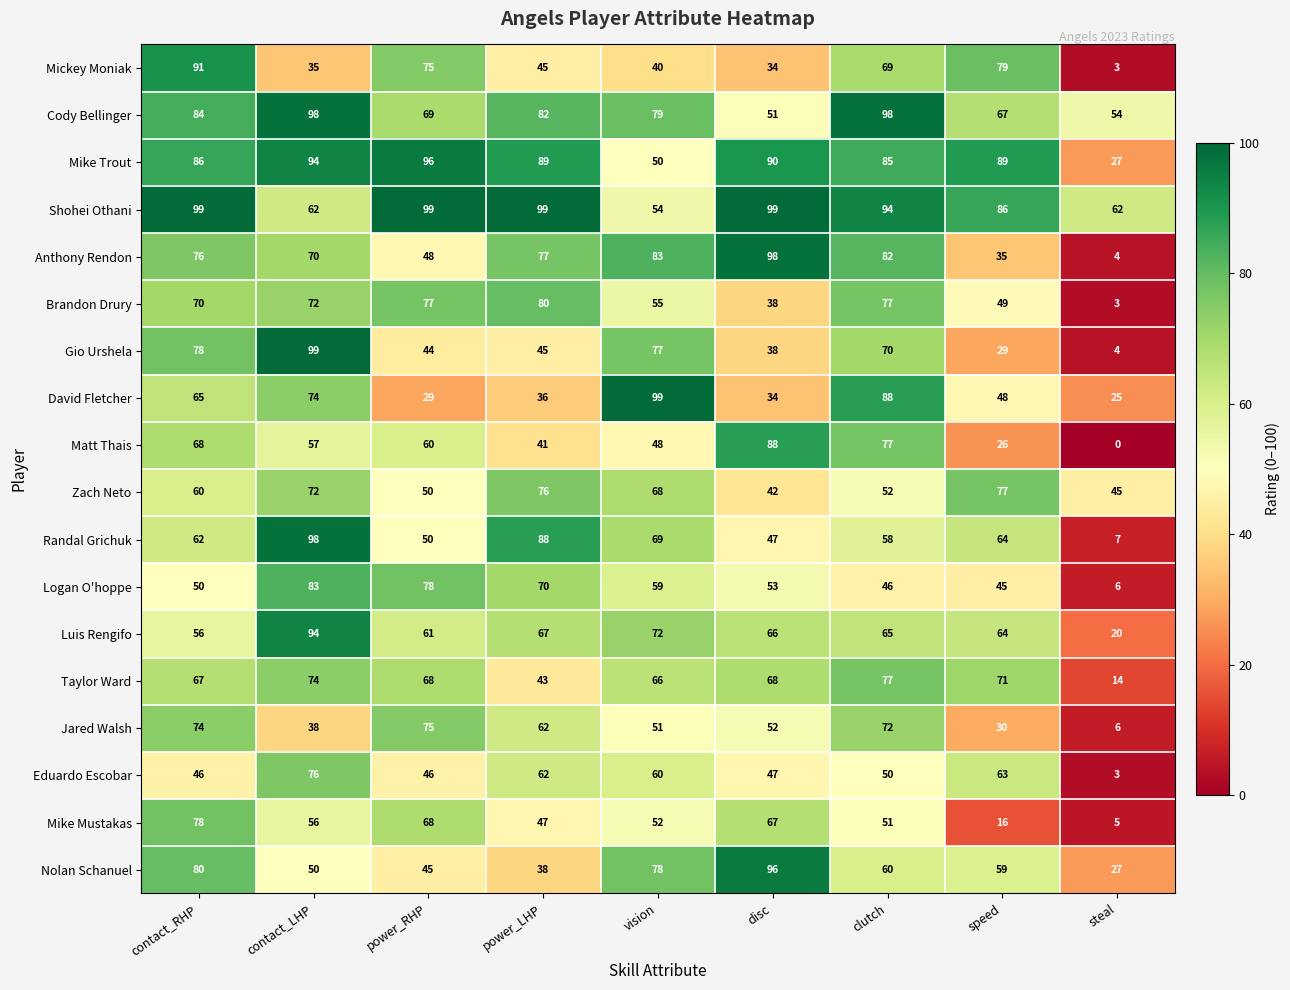

What value does the Anthony Rendon series have at contact_RHP, to the nearest 5?

75